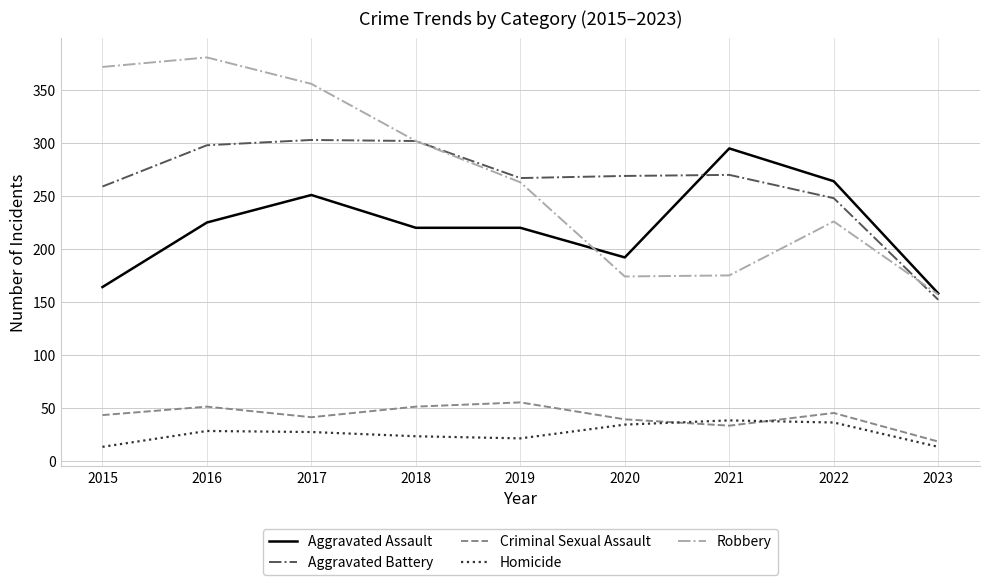

What is the highest value of the Robbery series?

381